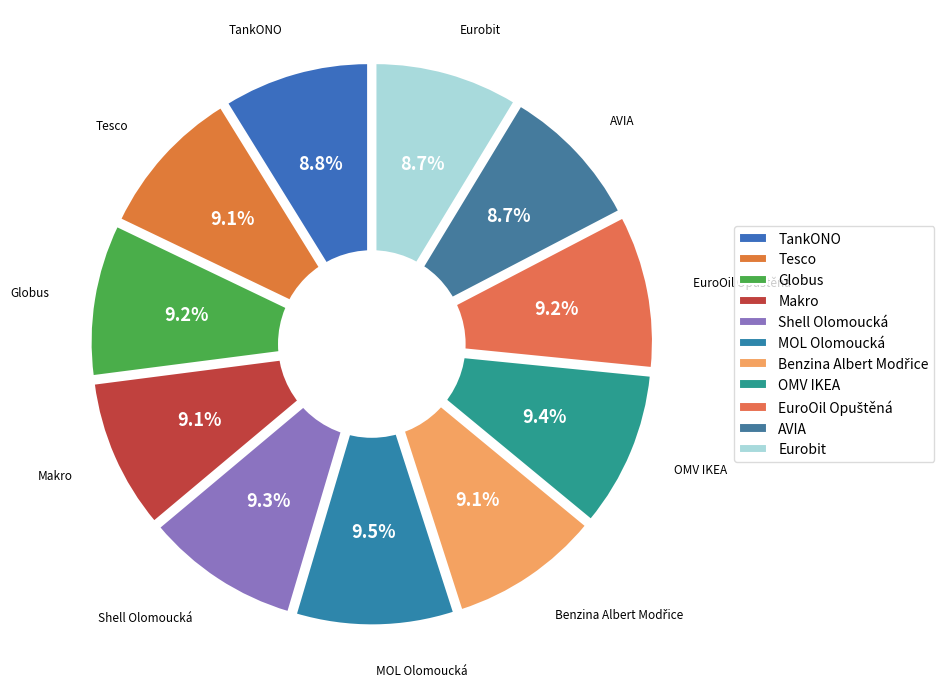

What is the ratio of the value at EuroOil Opuštěná to the value at Eurobit?

1.1